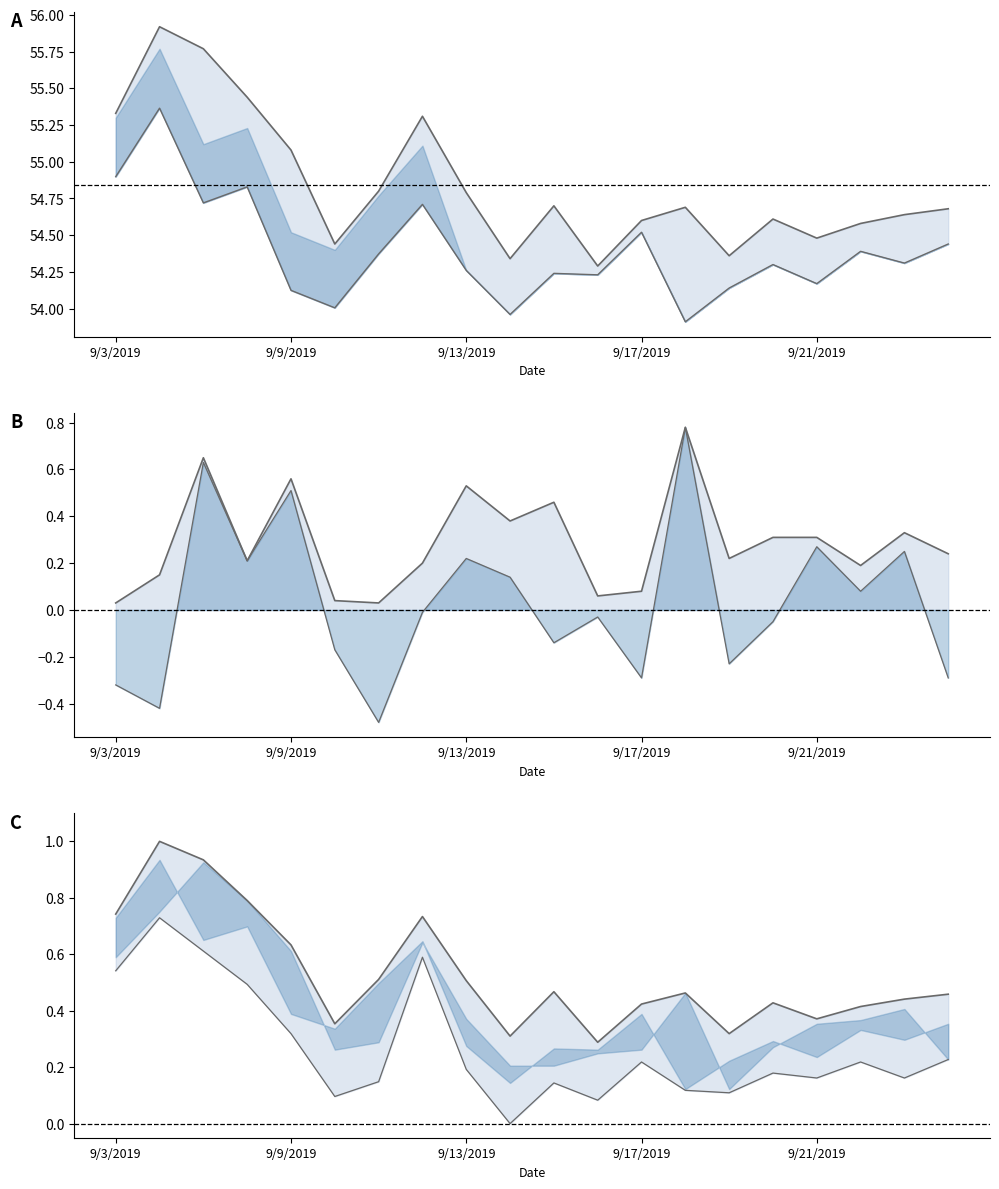

What is the label of the 19th point from the left?

9/23/2019